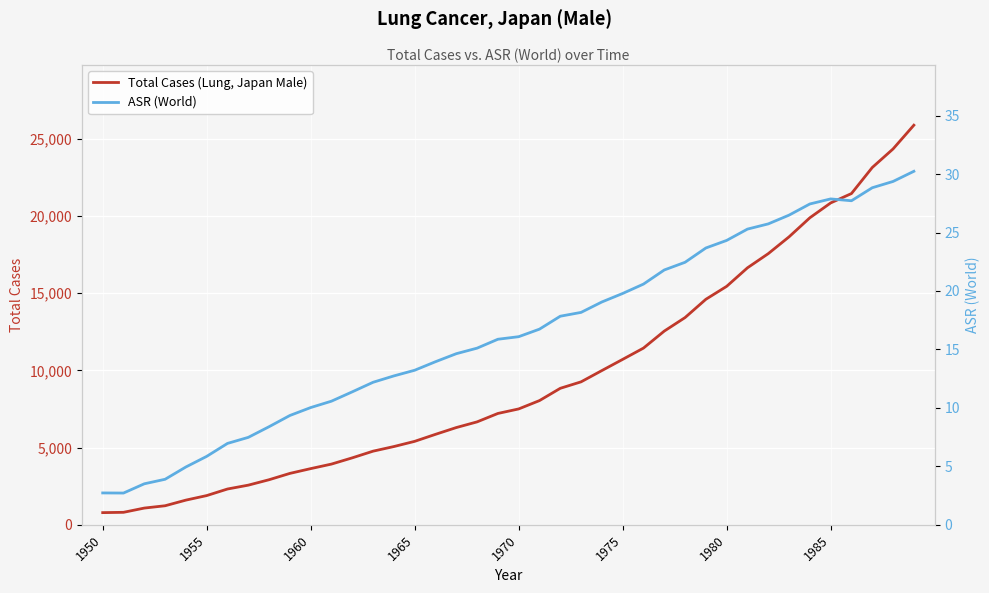

What is the highest value of the Total Cases (Lung, Japan Male) series?

25870